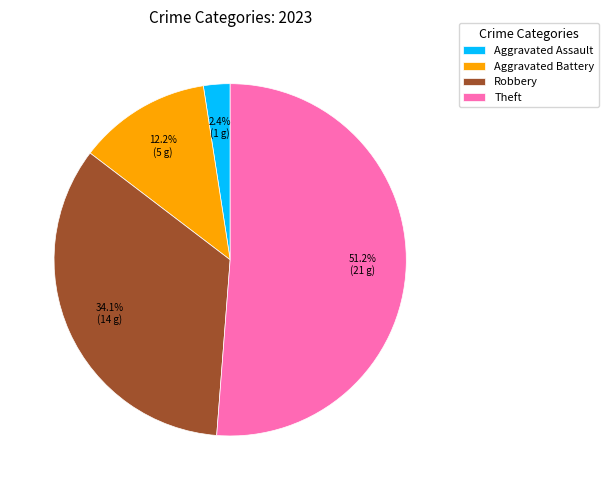

The Aggravated Battery slice represents 25% of the pie. True or false?

False